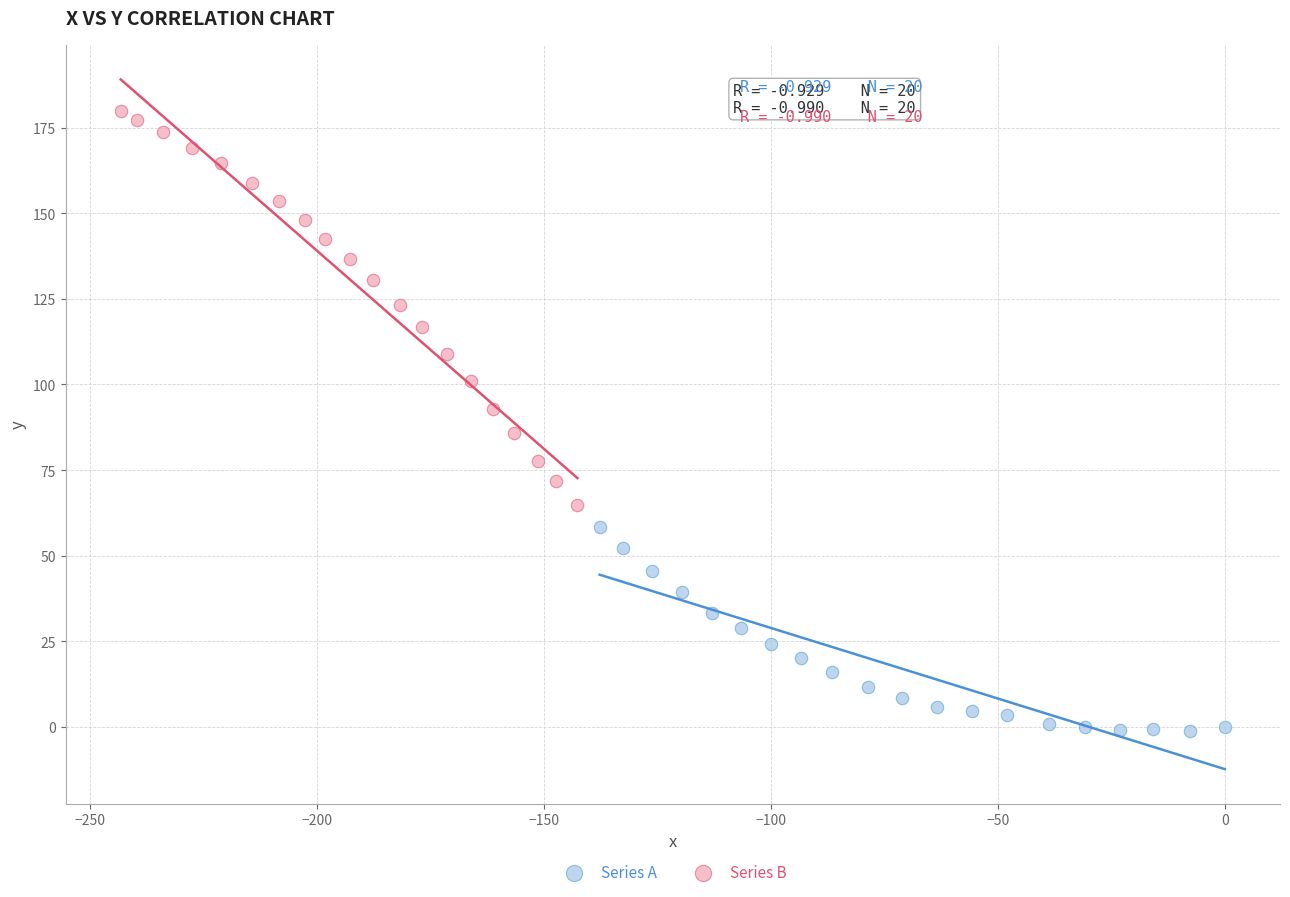

What are all the series names shown in the legend?

Series A, Series B